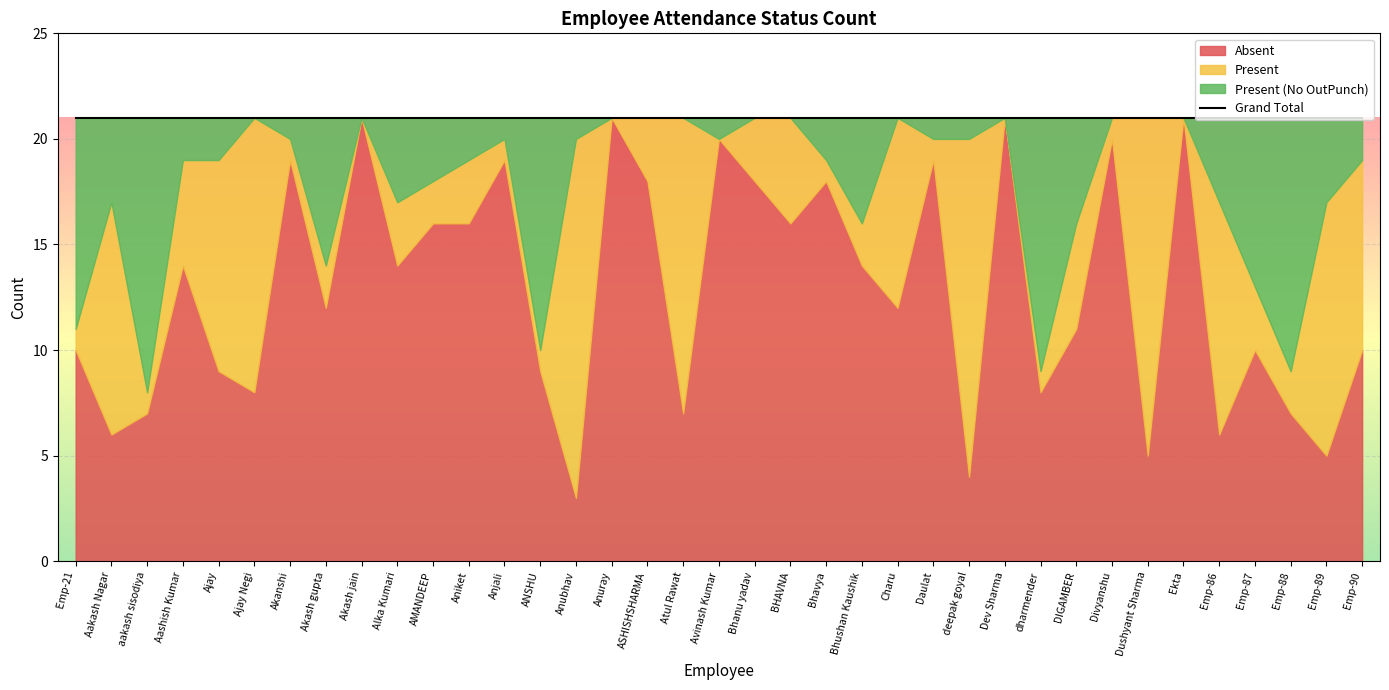

What is the difference between the maximum and second lowest values in the Present (No OutPunch) series?

13